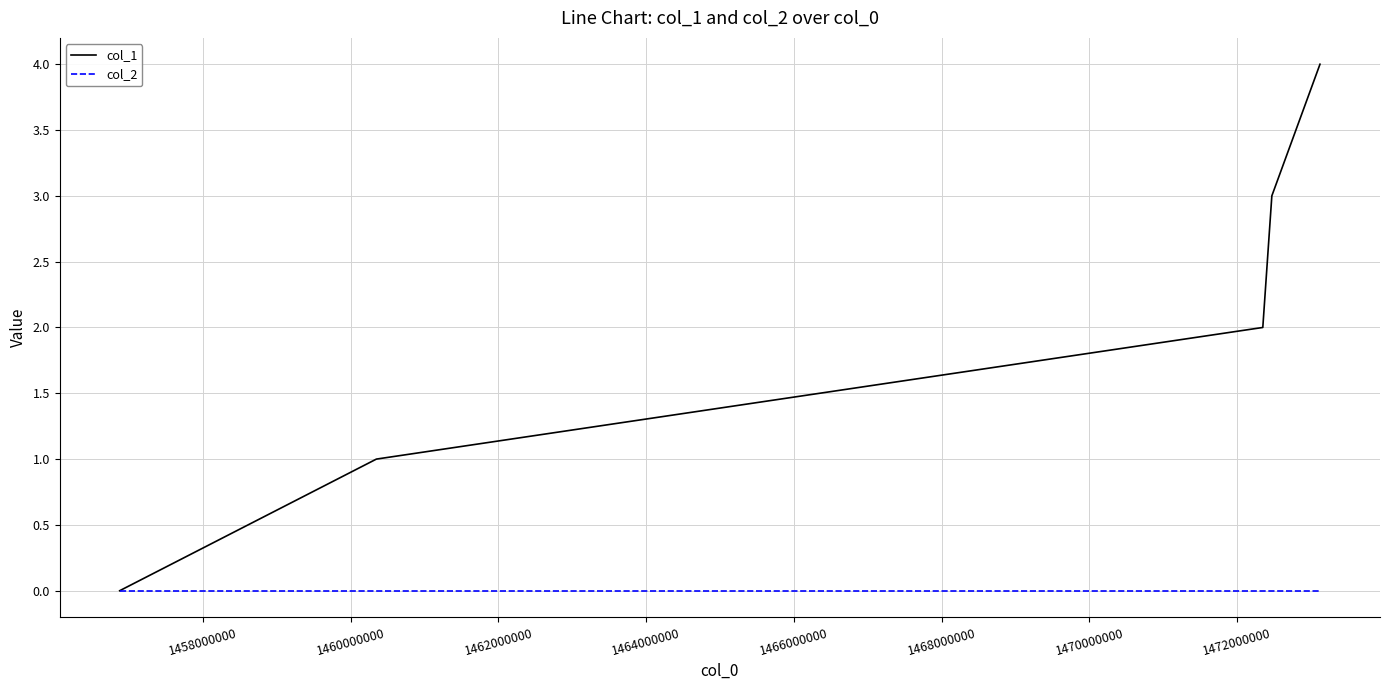

True or false: col_1 has more than 2 interior local peaks.

False